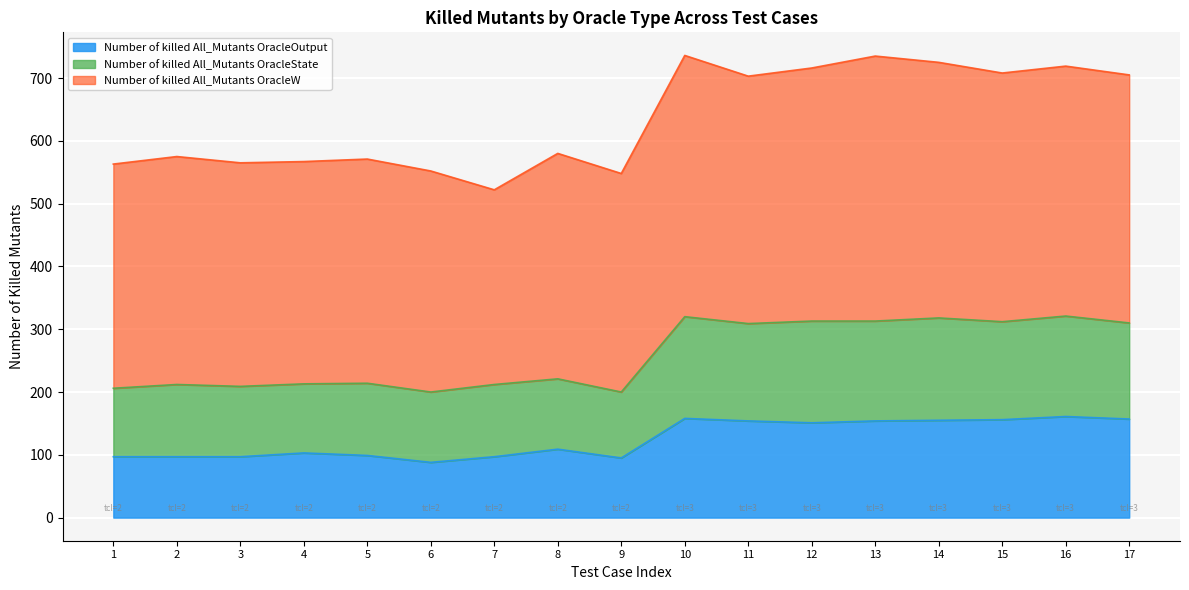

What is the minimum value for Number of killed All_Mutants OracleOutput?

88